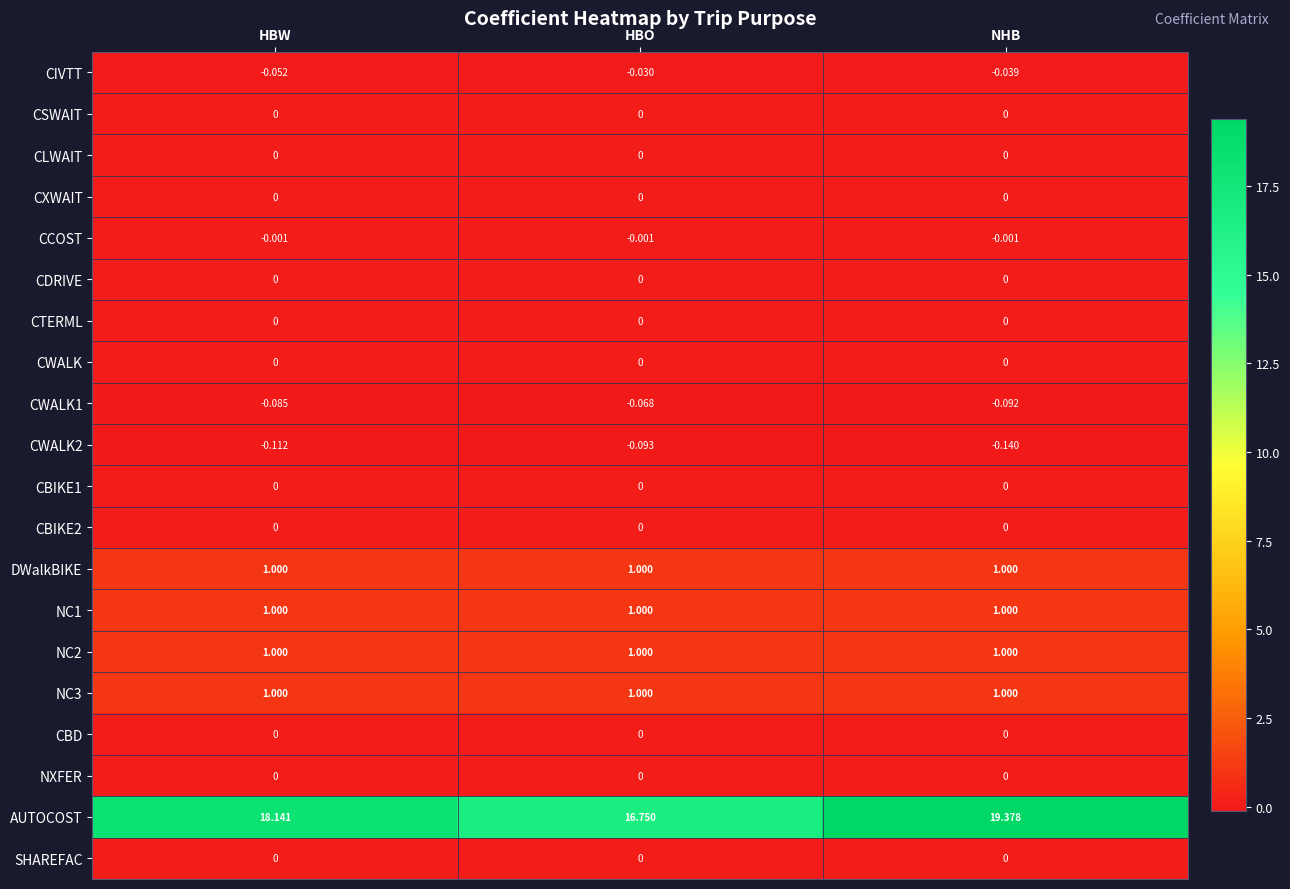

Which series has the widest spread of values?

AUTOCOST